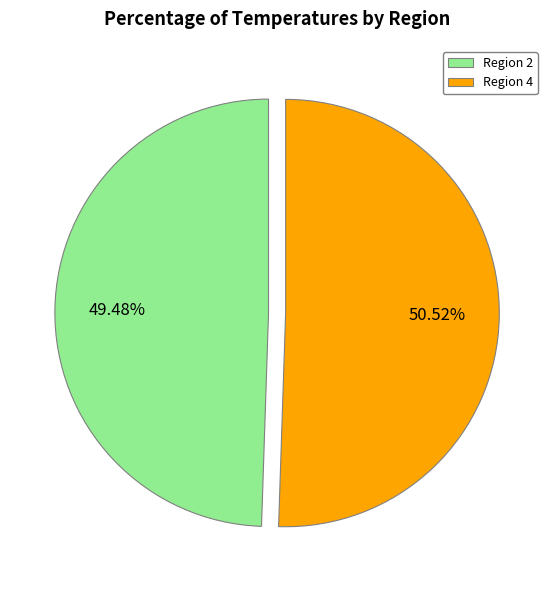

Count the number of slices in the pie.

2